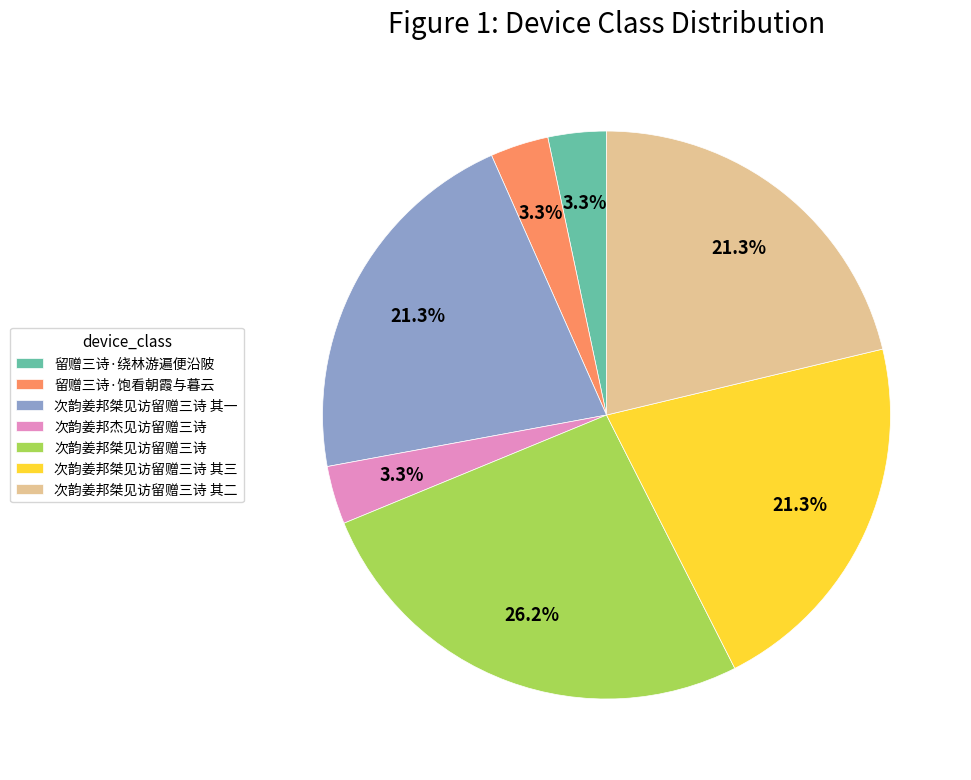

What is the largest slice in the pie chart?

次韵姜邦桀见访留赠三诗